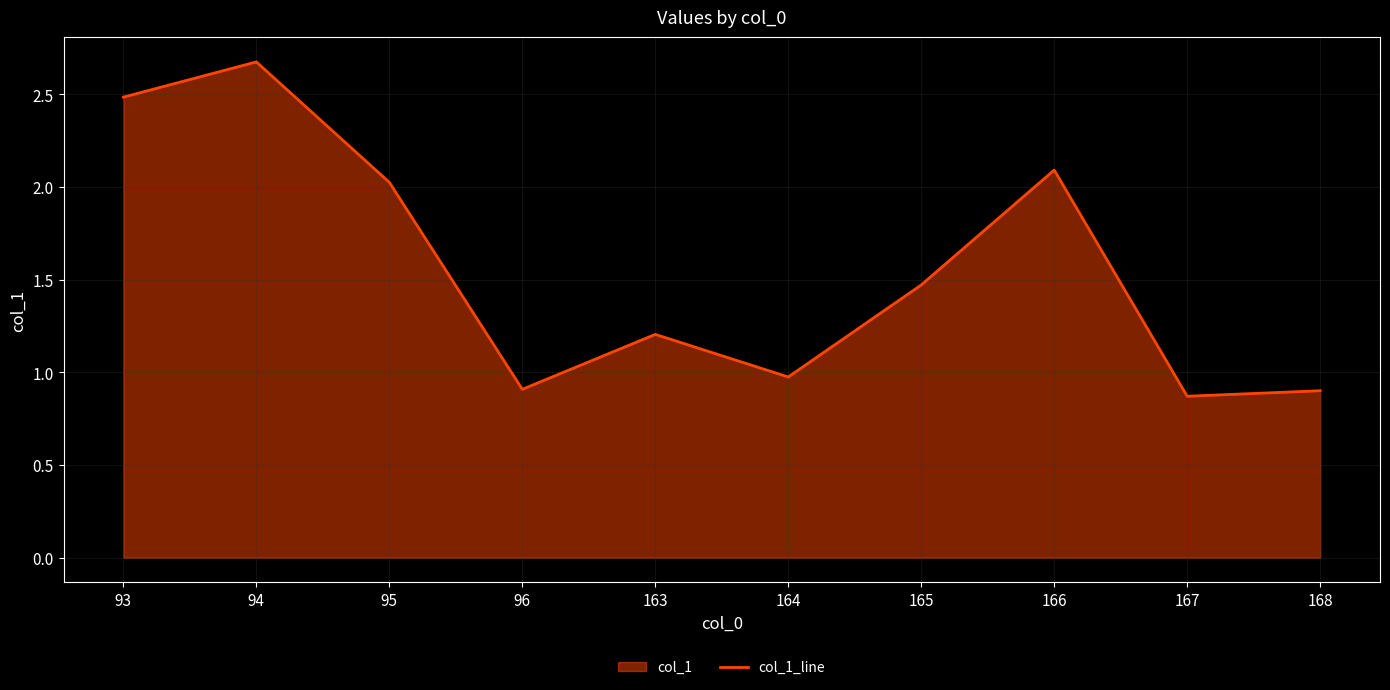

Between 95 and 94, which is larger?

94